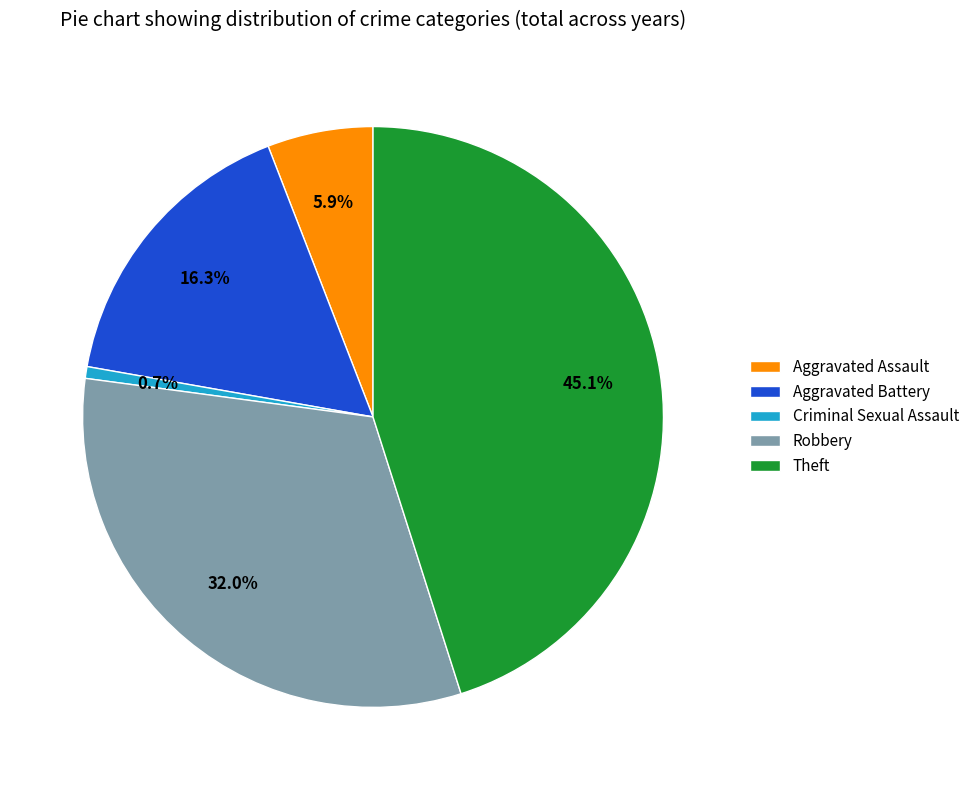

To the nearest percent, what portion does Theft represent?

45%